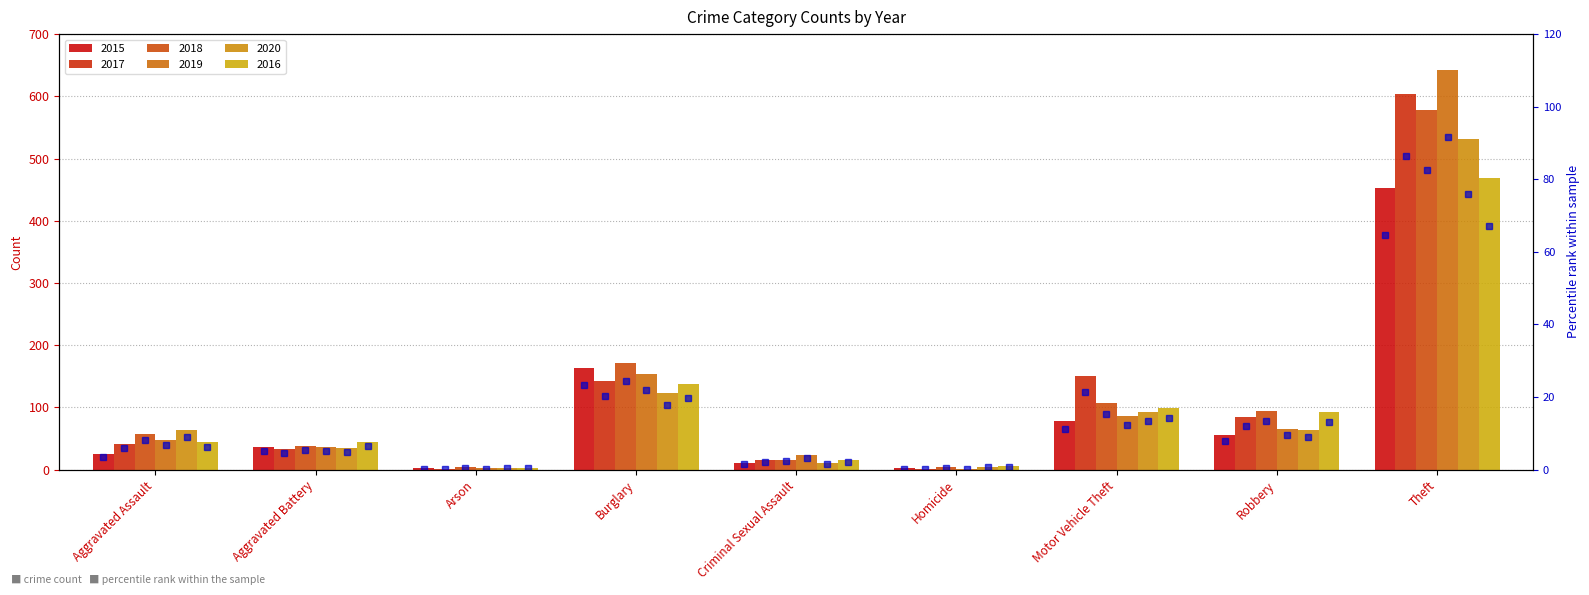

Rank the categories by value from highest to lowest.

Theft, Burglary, Motor Vehicle Theft, Robbery, Aggravated Battery, Aggravated Assault, Criminal Sexual Assault, Arson, Homicide